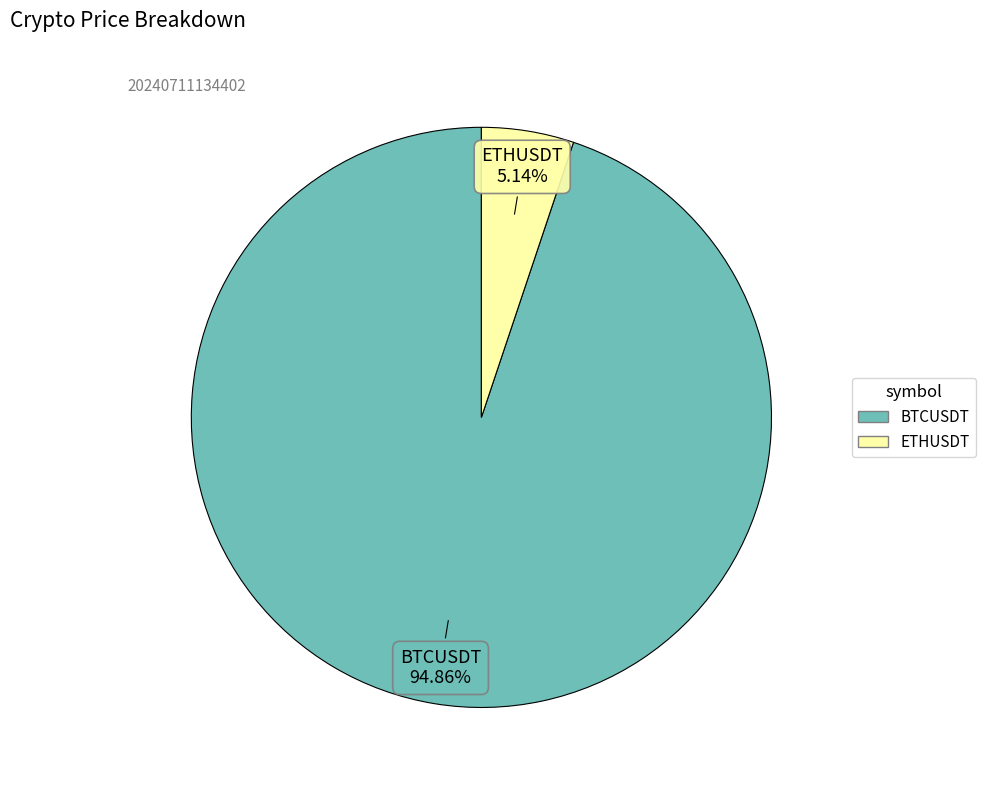

What percentage is the BTCUSDT slice, to the nearest percent?

95%